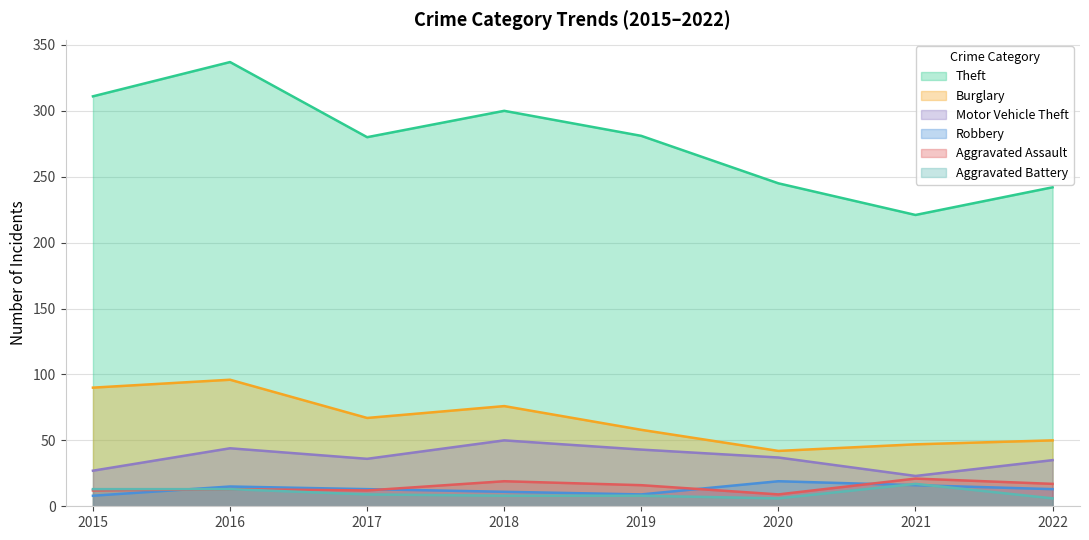

What is the average value of the Aggravated Battery series?

10